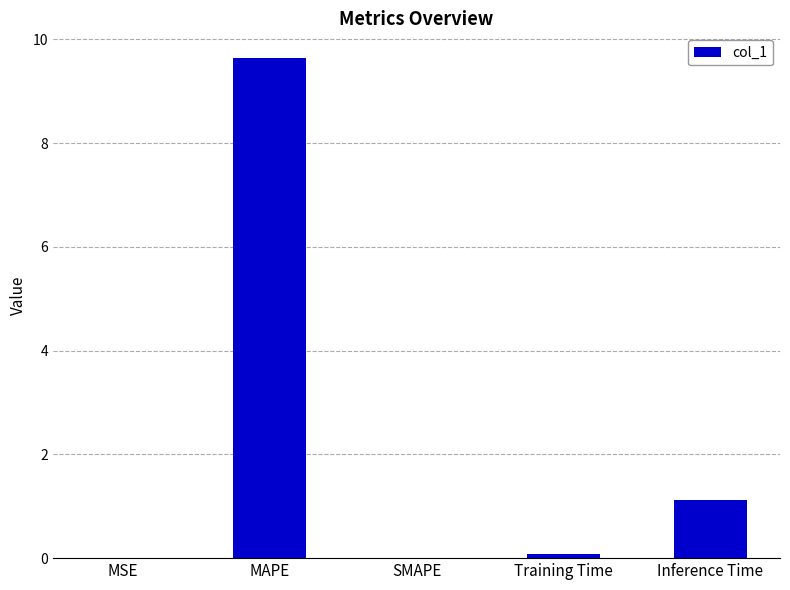

What is the sum of the values at MSE and MAPE?

9.6